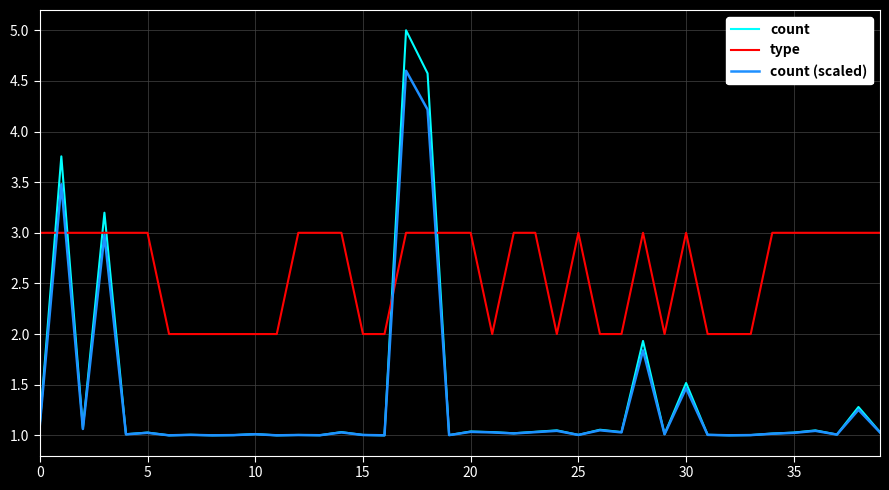

How many lines are shown in the chart?

3